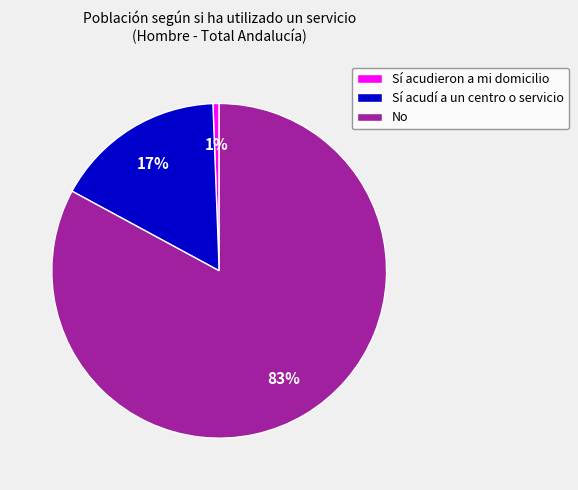

Which has a higher value, No or Sí acudí a un centro o servicio?

No